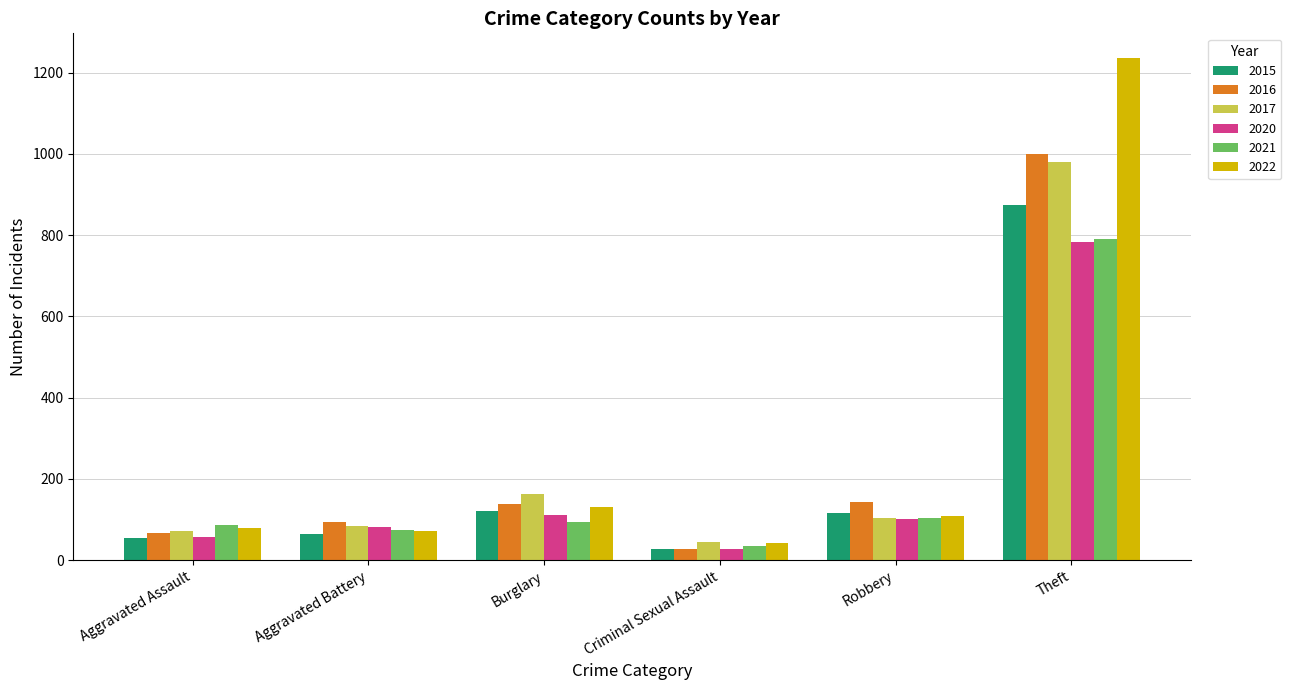

At which category is the sum across all series the highest?

Theft